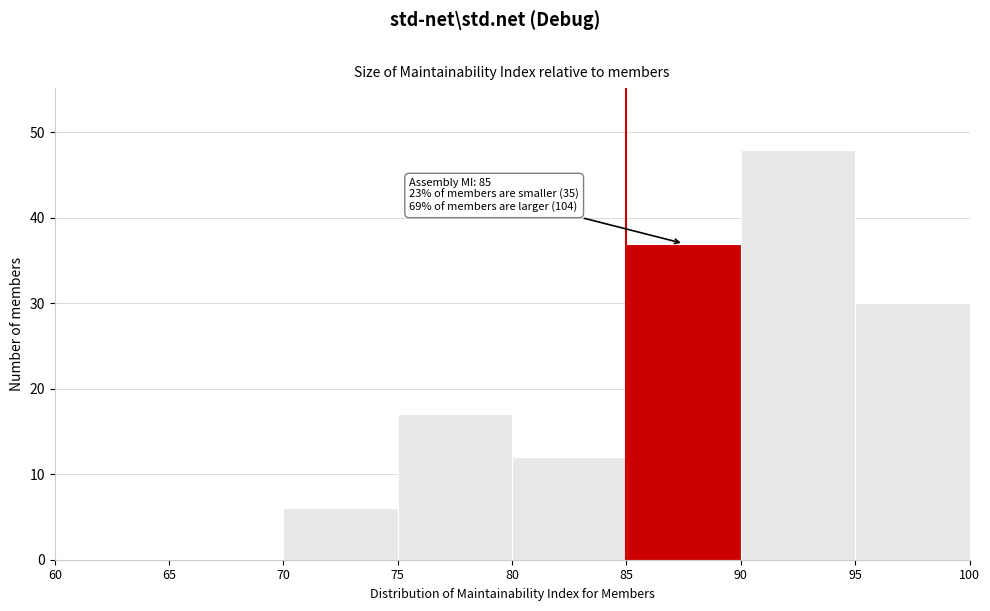

Which range on the x-axis has the tallest bar?

90 to 95